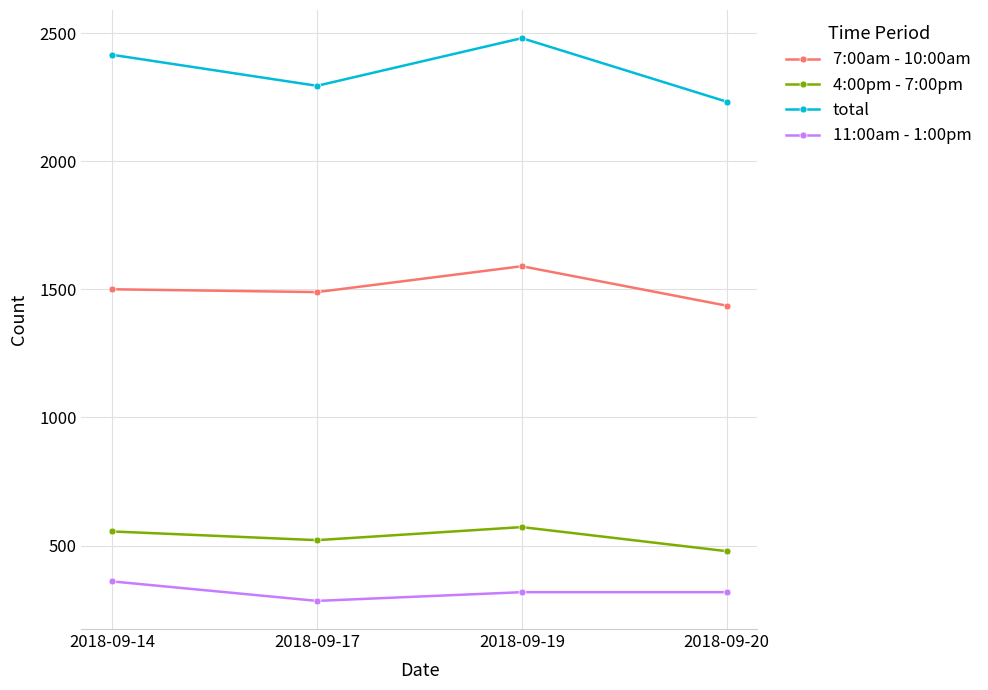

What is the value of the 4:00pm - 7:00pm point at the 2nd from the left?

521